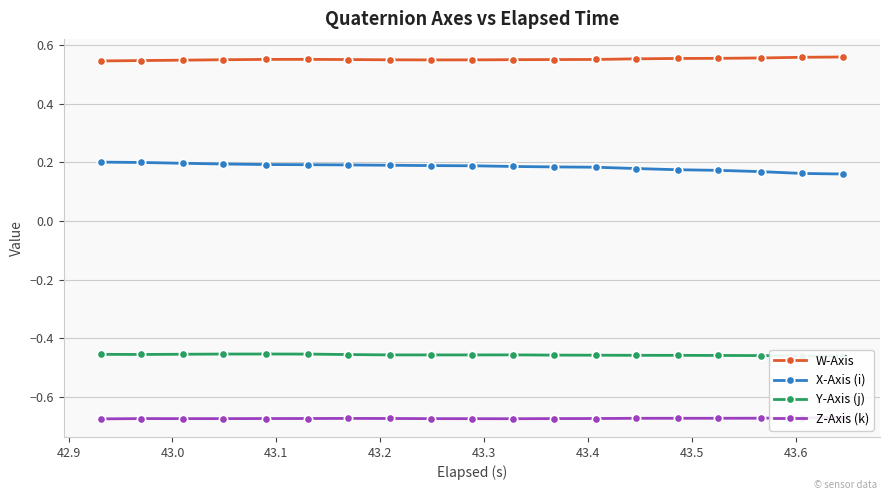

Count the W-Axis values in the range 0 to 1.

19